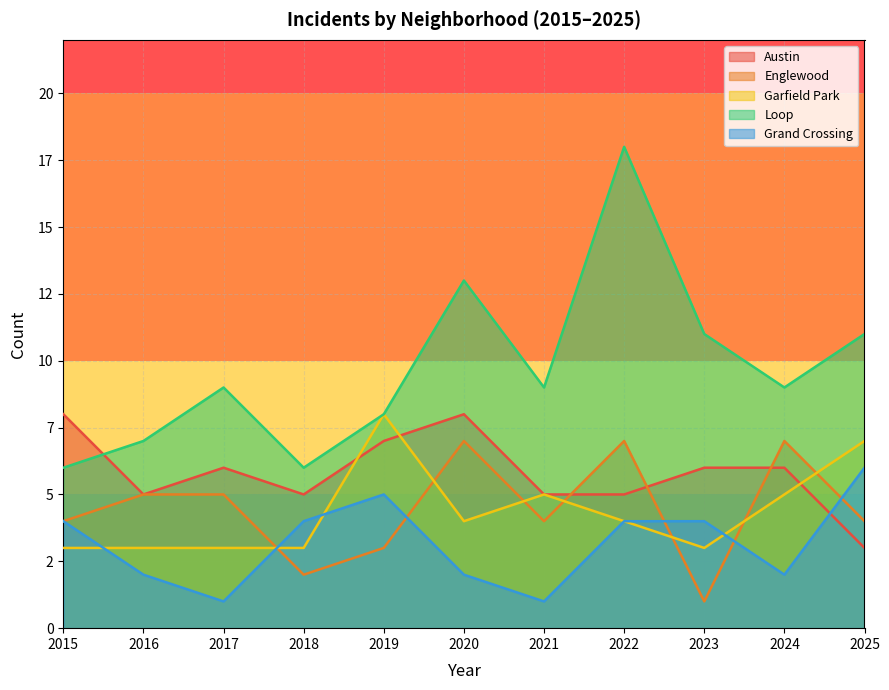

What is the smallest value displayed?

1